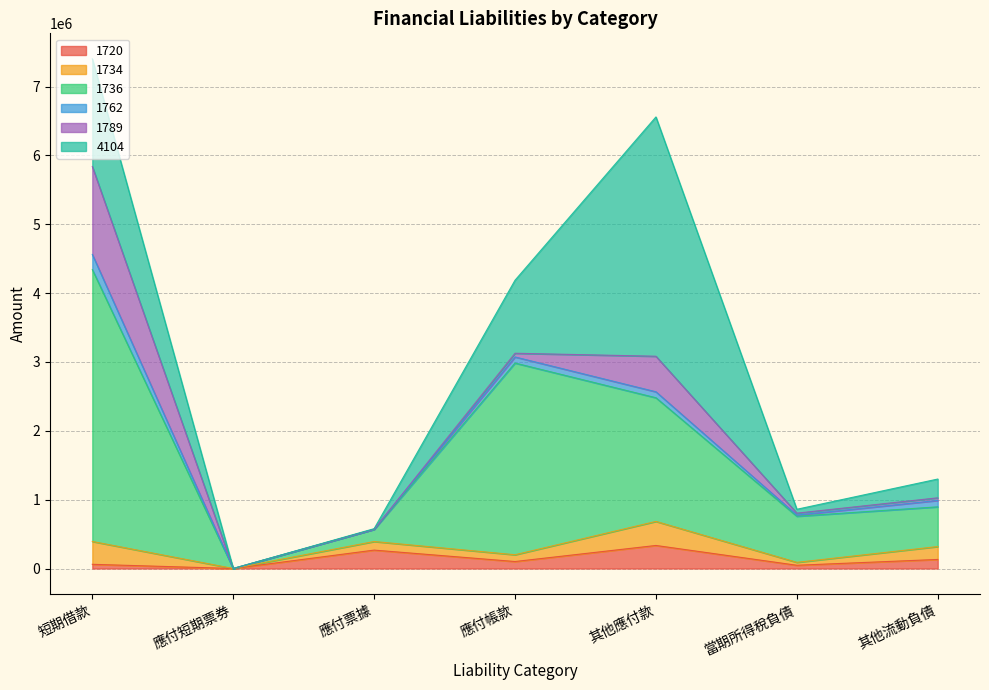

How many distinct data groups are displayed?

6